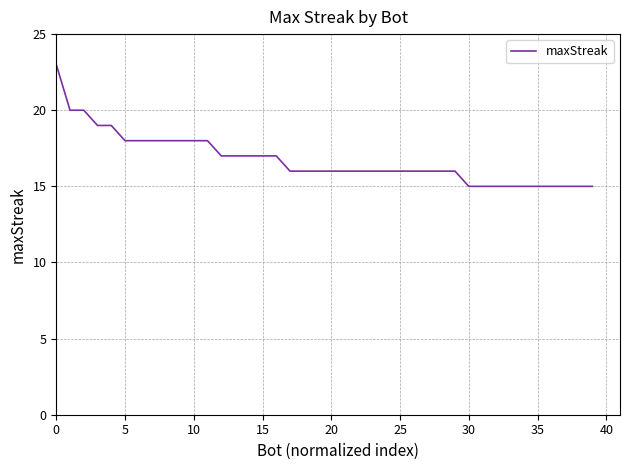

Reading left to right, transcribe all the data shown in this chart.

23	20	20	19	19	18	18	18	18	18	18	18	17	17	17	17	17	16	16	16	16	16	16	16	16	16	16	16	16	16	15	15	15	15	15	15	15	15	15	15